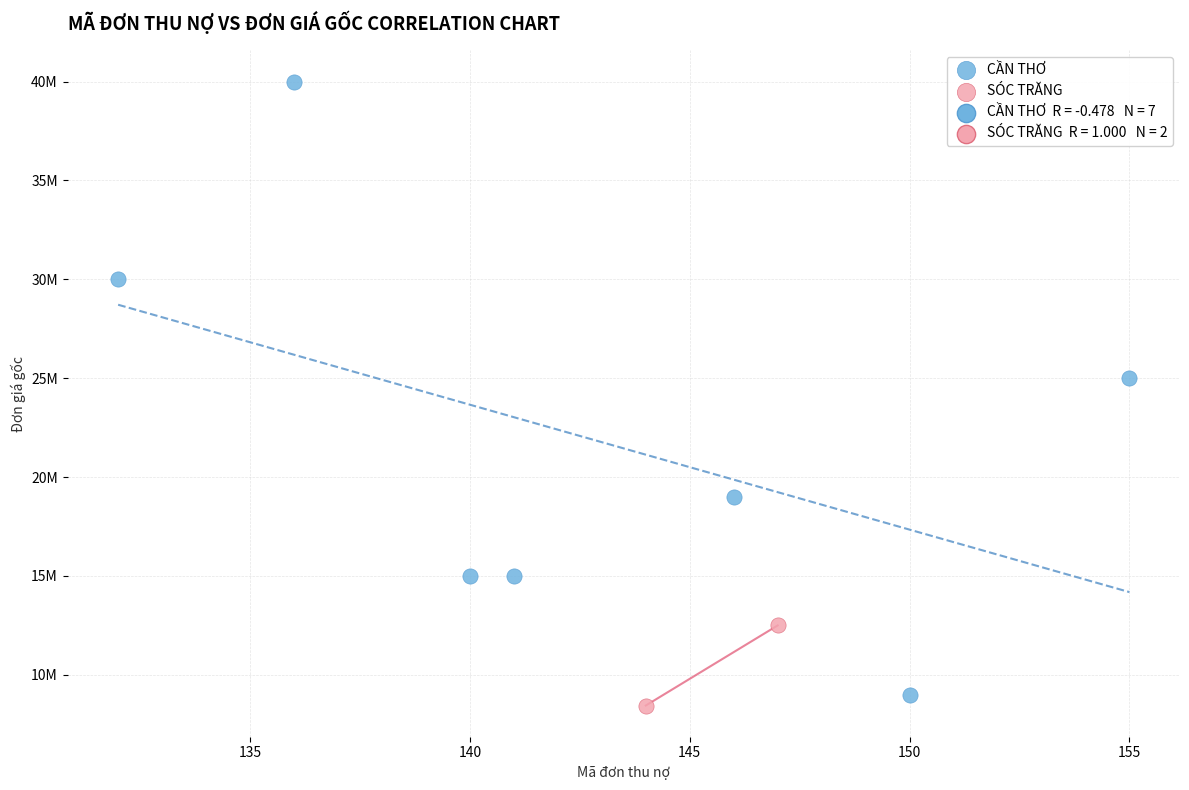

Which series contains the lowest Y value?

SÓC TRĂNG